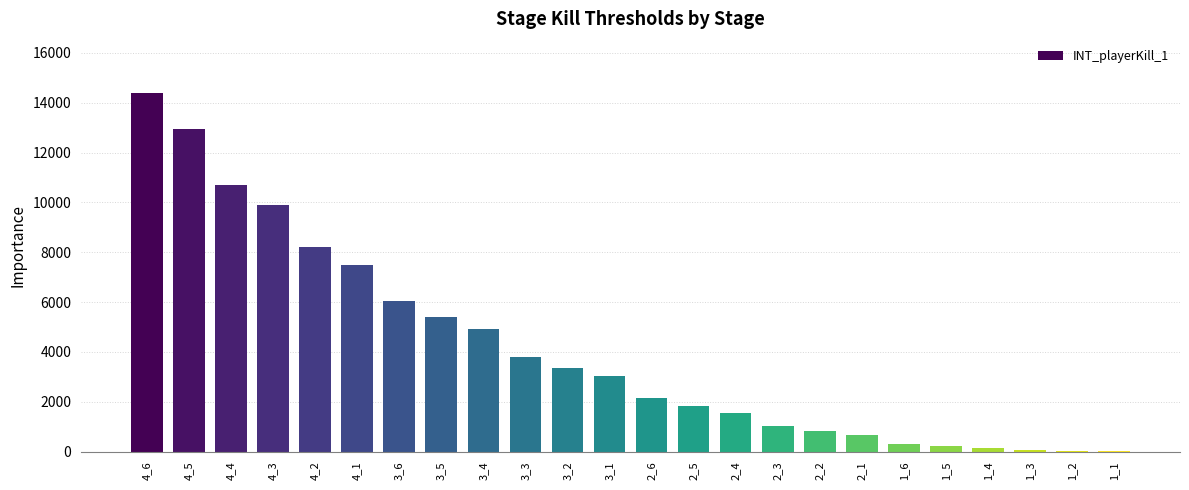

The value at 3_3 is 3780. True or false?

True